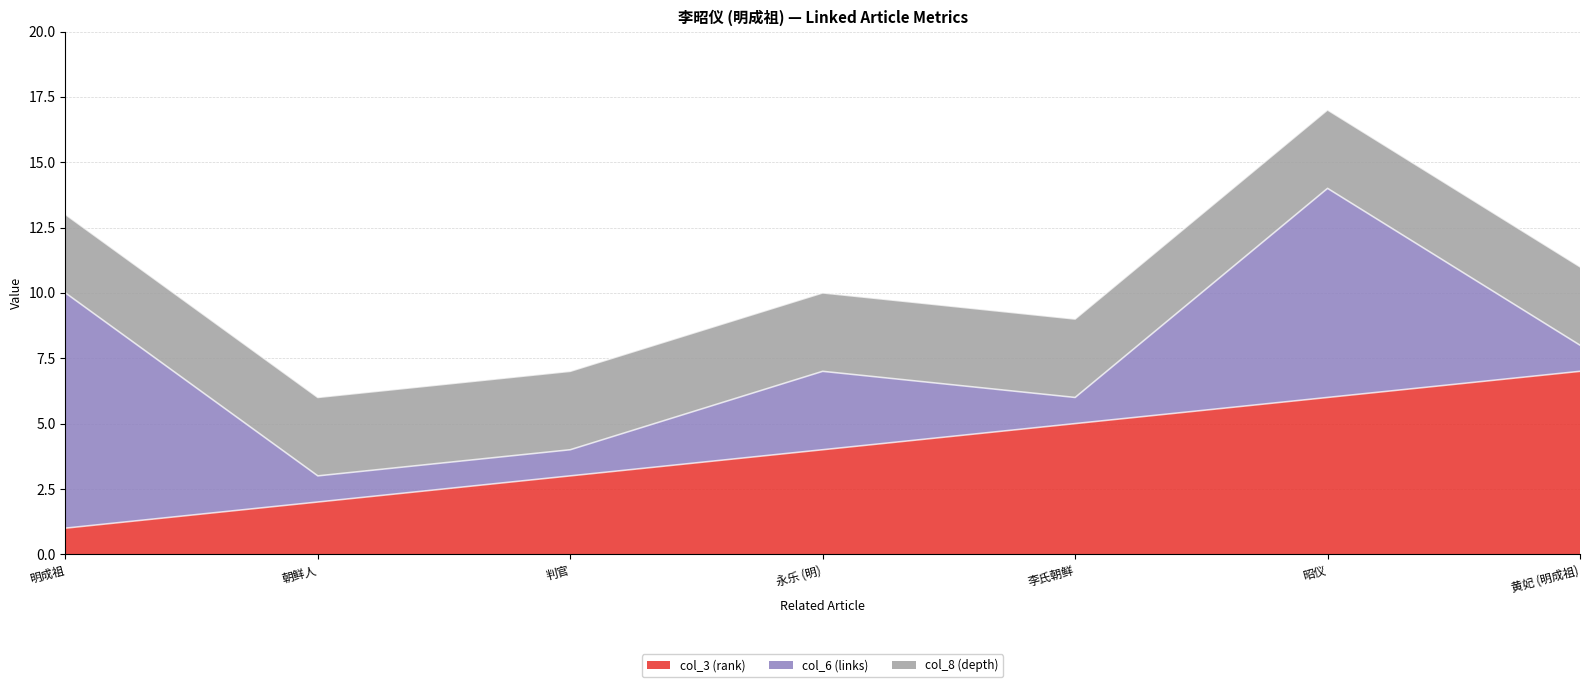

What is the label of the 1st point from the right?

黄妃 (明成祖)